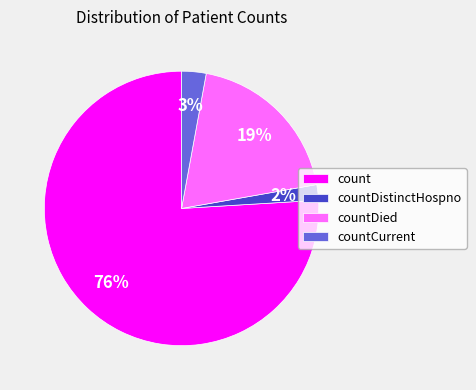

Which slice is the smallest?

countDistinctHospno